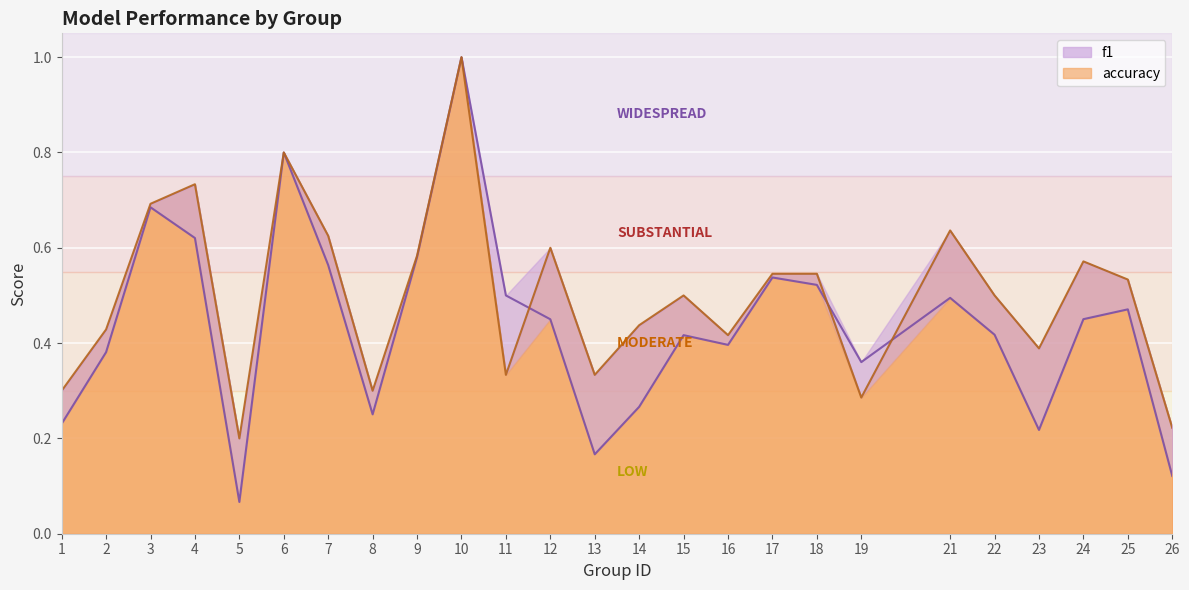

Rank the series by their average value, from lowest to highest.

f1, accuracy